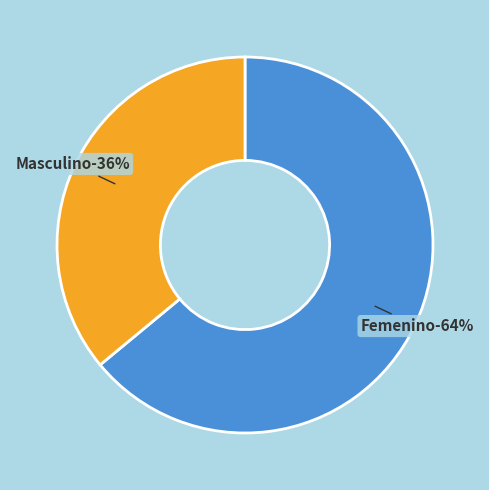

The Masculino slice represents 44% of the pie. True or false?

False